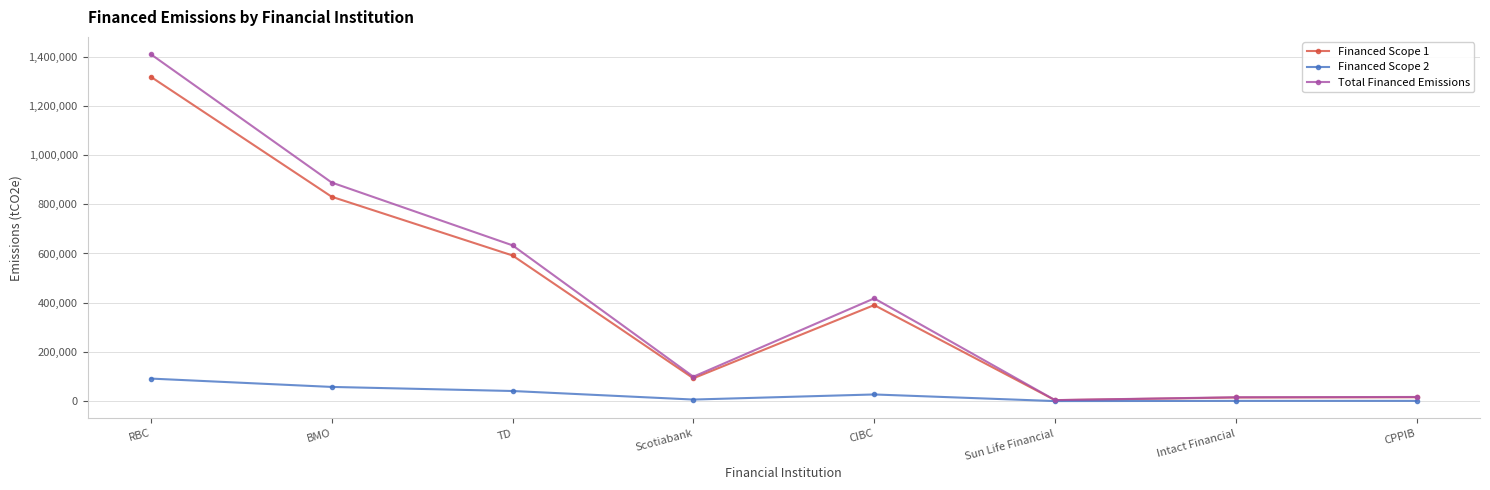

What is the maximum value for Financed Scope 2?

91664.6